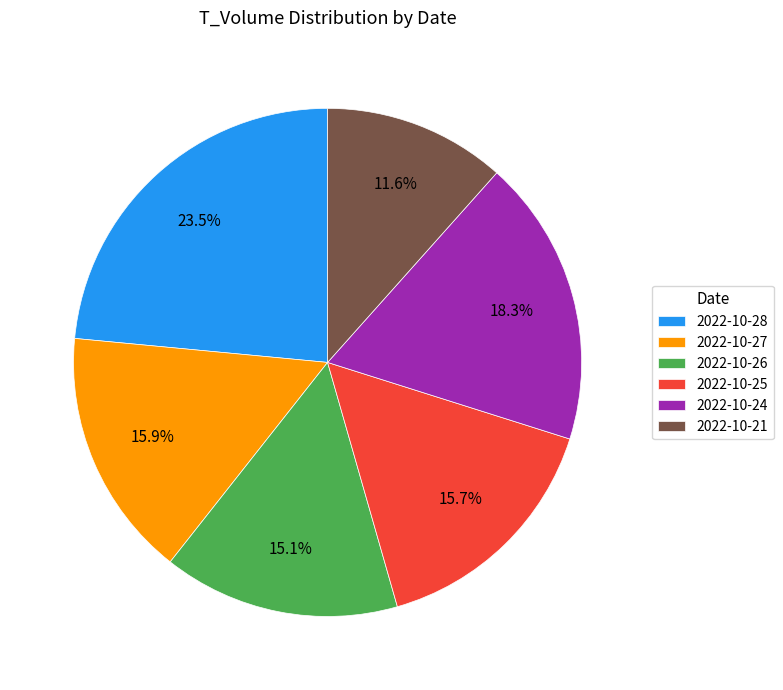

Does any single category account for the majority?

No